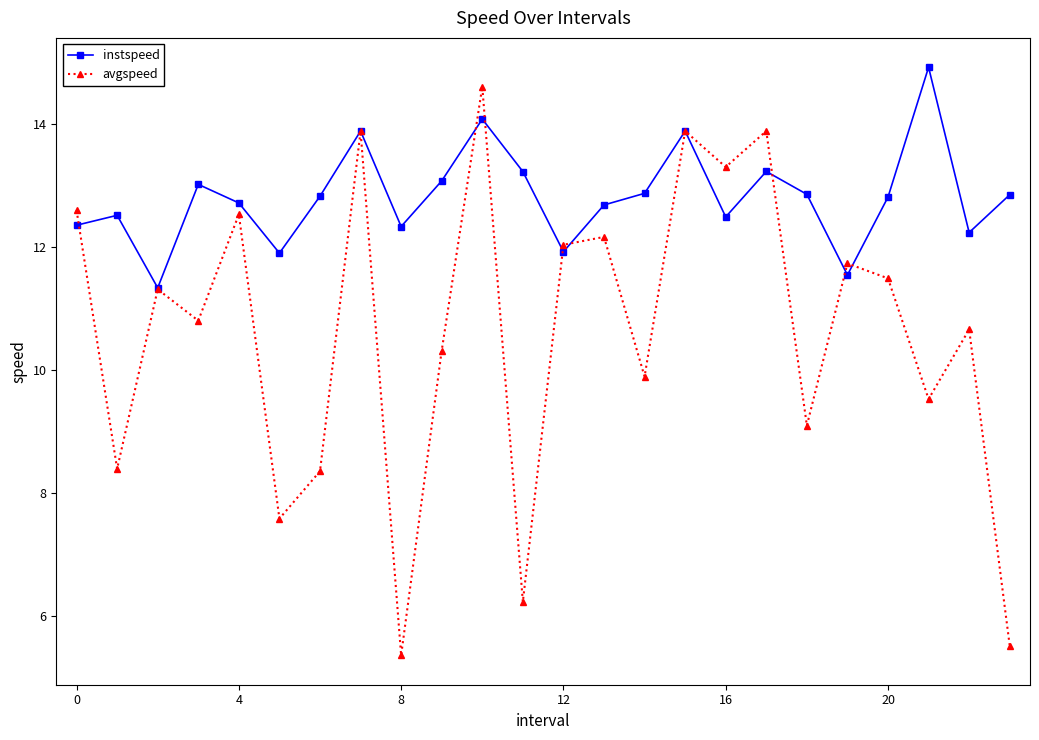

What is the maximum value for instspeed?

14.9